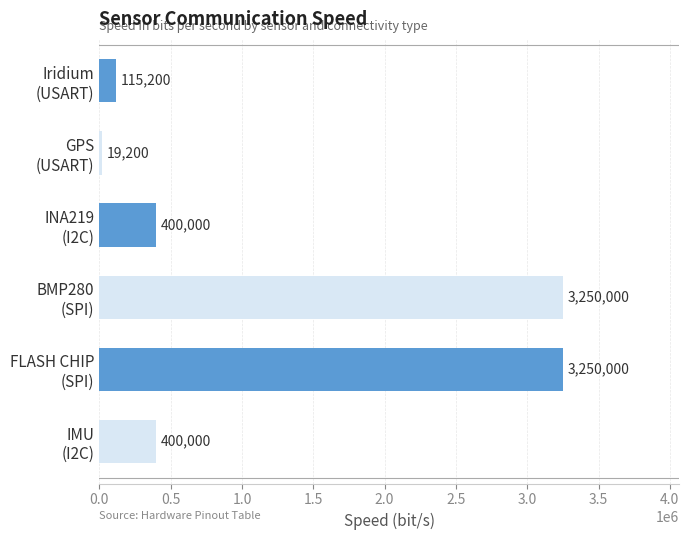

What is the value of the 4th bar from the top?

3250000